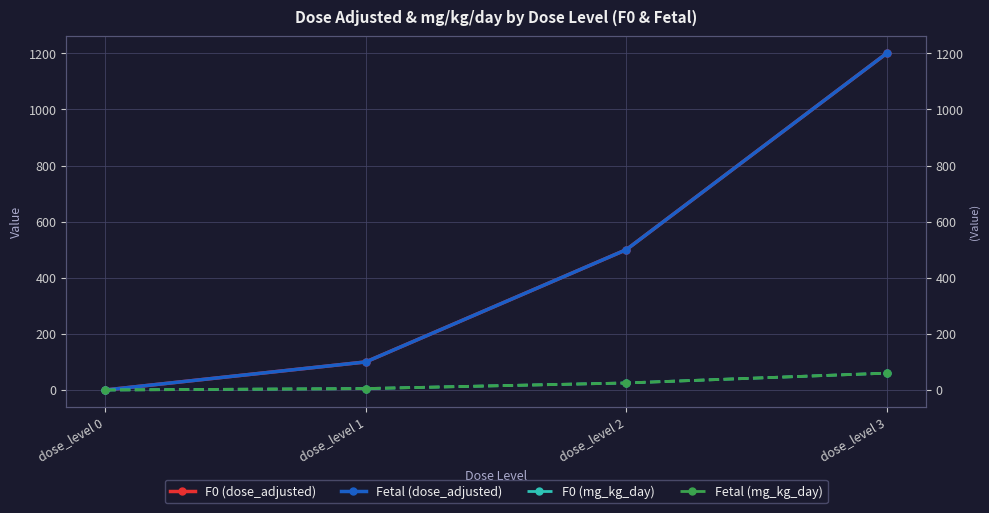

Is this an area chart (filled region under the line)?

No